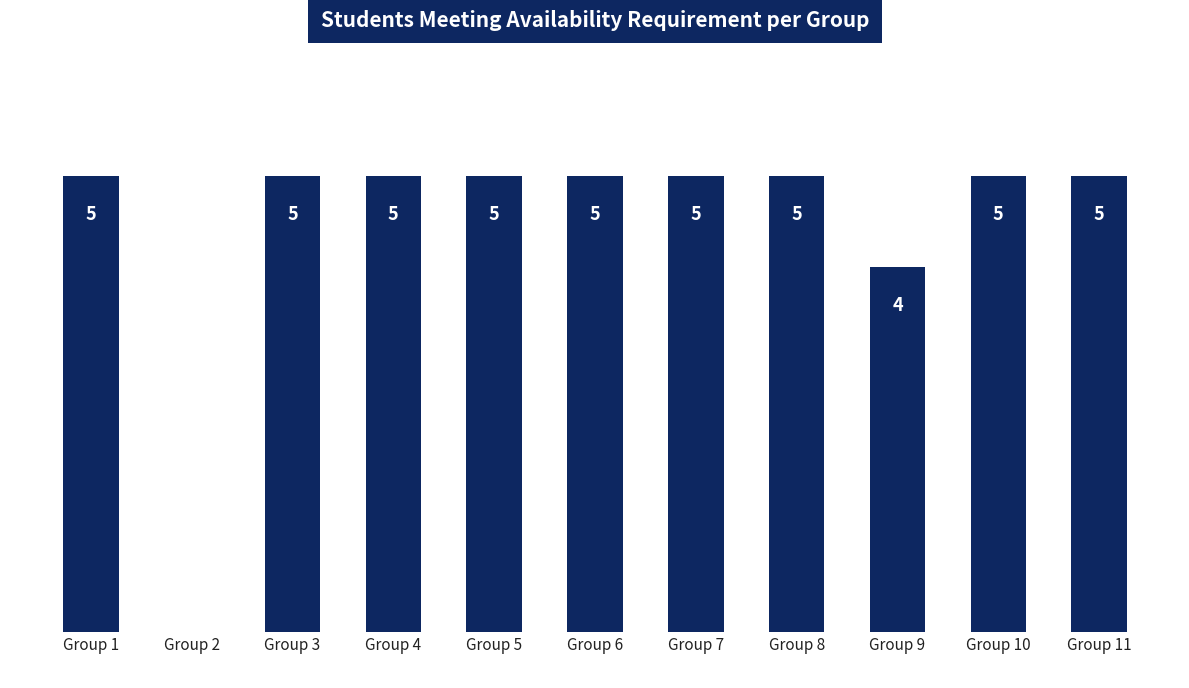

Between Group 5 and Group 2, which is larger?

Group 5